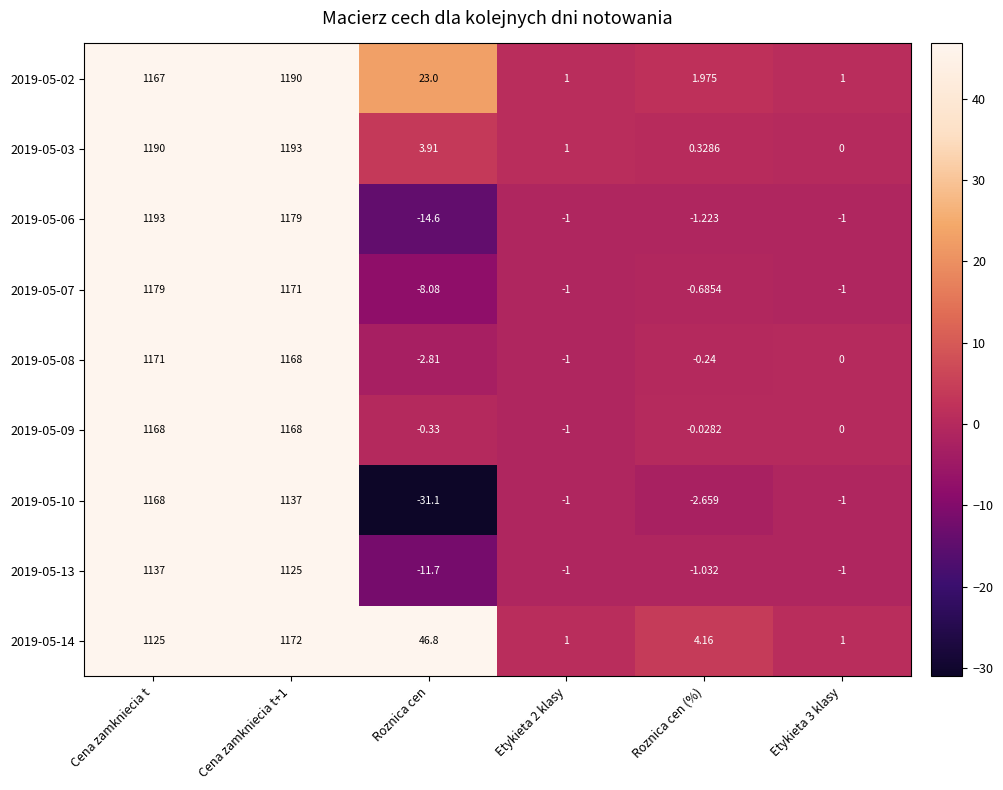

How many categories are shown in the chart?

6